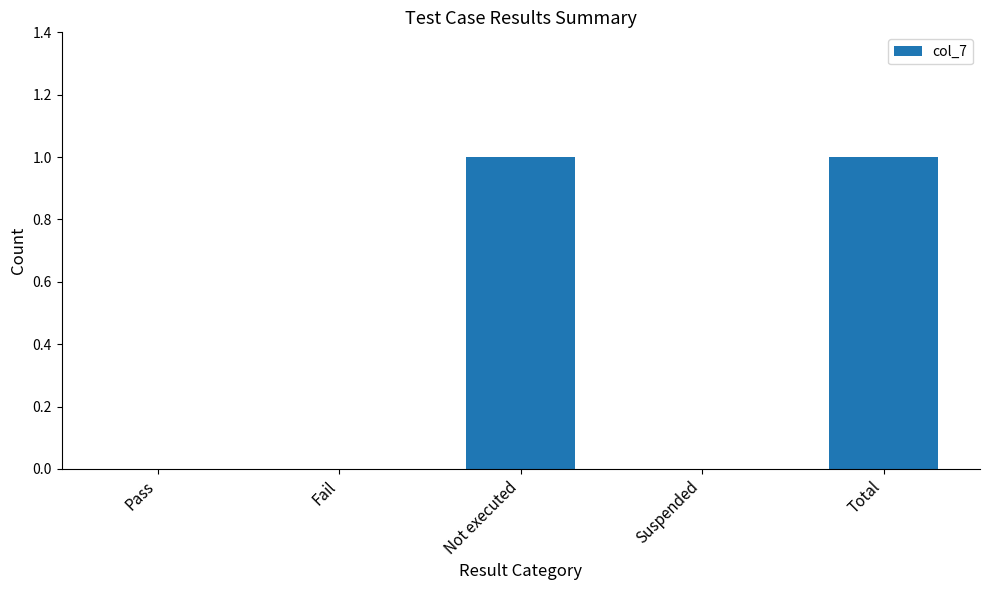

What is the change in value from Pass to Not executed?

+1